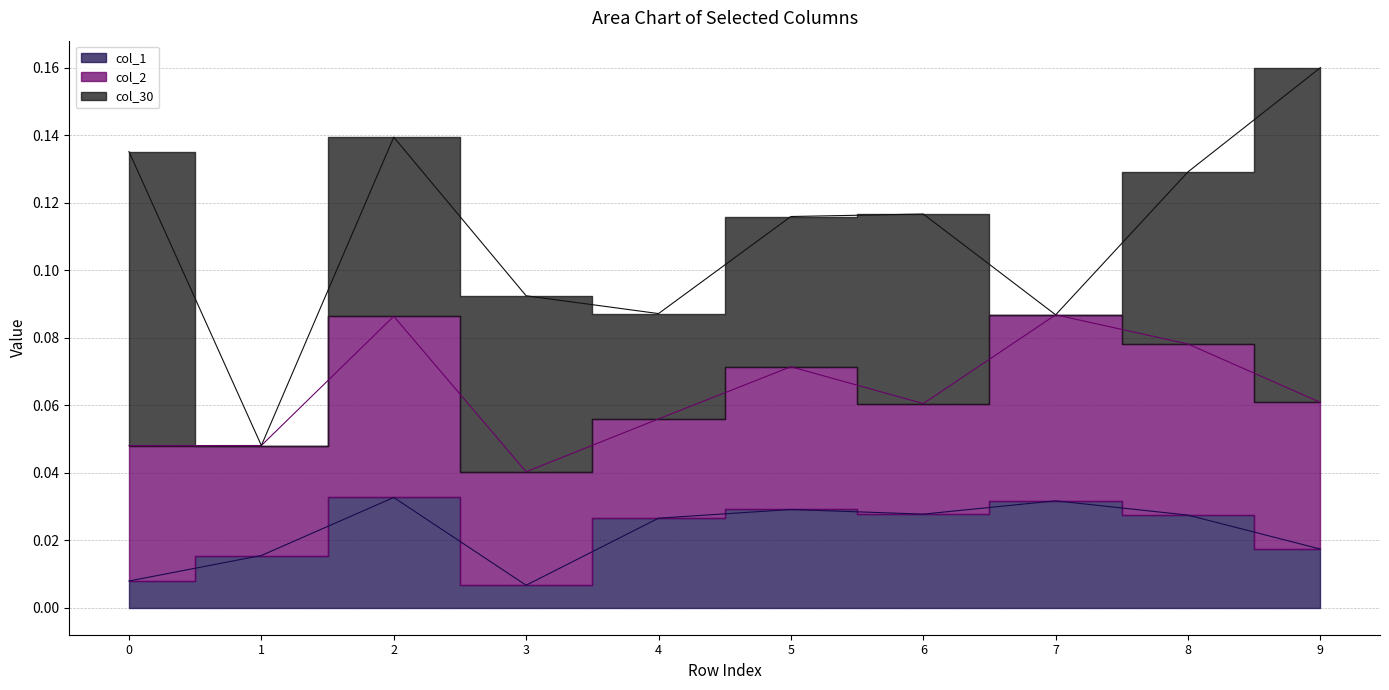

Where is col_2 nearest to the value 0?

4